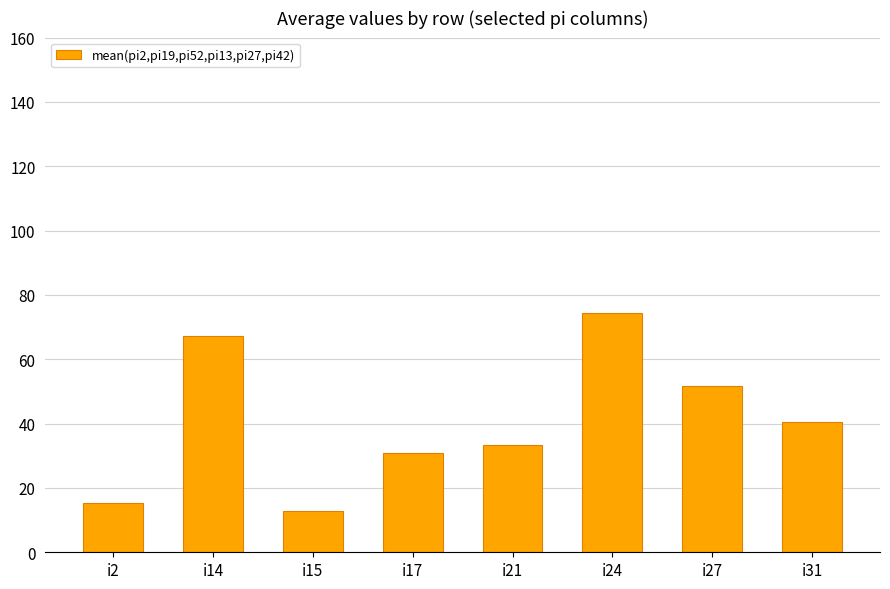

List the labels in order of value, largest first.

i24, i14, i27, i31, i21, i17, i2, i15